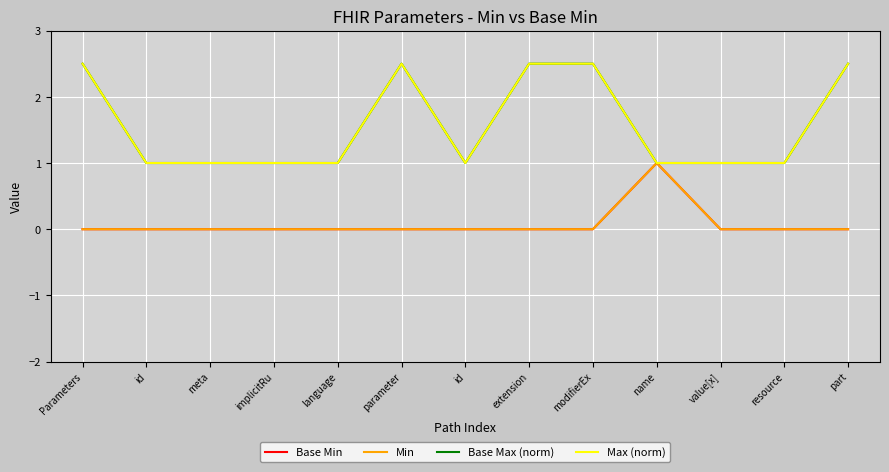

Which category has the lowest value in the Base Max (norm) series?

id